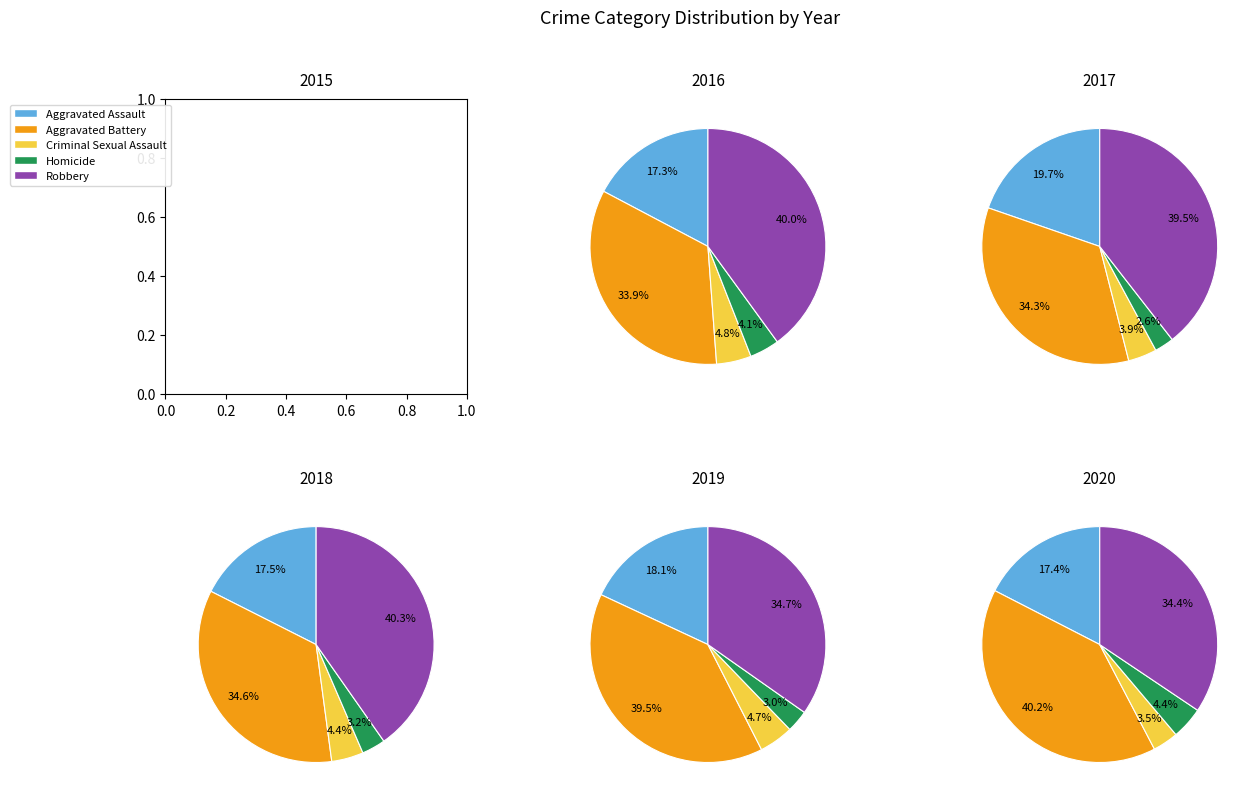

Between Aggravated Assault and Homicide, which is larger?

Aggravated Assault